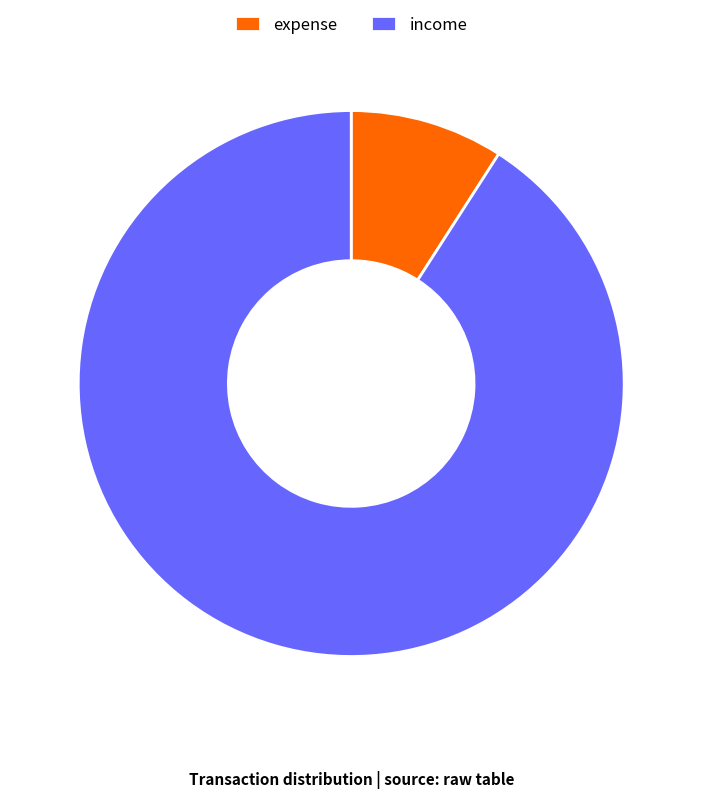

Do income and expense together represent more than half of the pie?

Yes